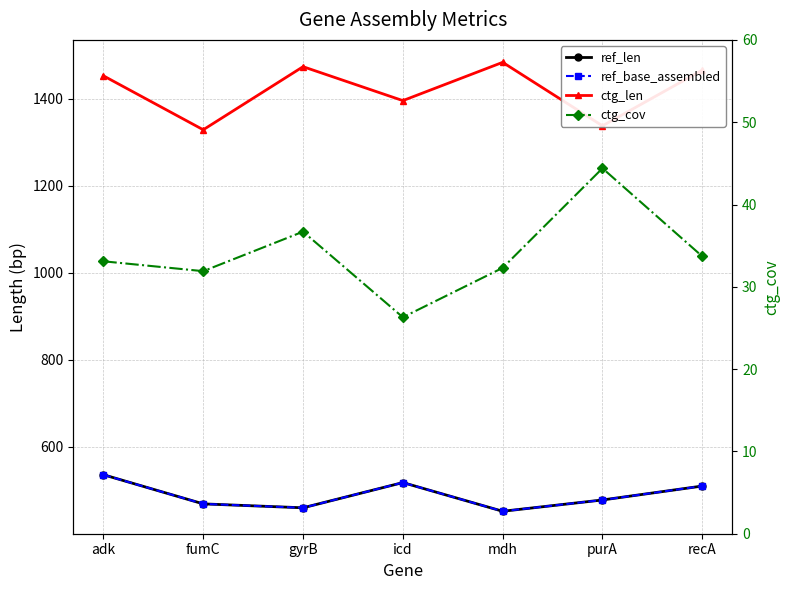

Reading left to right, transcribe all the data shown in this chart.

ref_len: adk=536.0	fumC=469.0	gyrB=460.0	icd=518.0	mdh=452.0	purA=478.0	recA=510.0
ref_base_assembled: adk=536.0	fumC=469.0	gyrB=460.0	icd=518.0	mdh=452.0	purA=478.0	recA=510.0
ctg_len: adk=1453.0	fumC=1329.0	gyrB=1474.0	icd=1396.0	mdh=1484.0	purA=1338.0	recA=1466.0
ctg_cov: adk=33.1	fumC=31.9	gyrB=36.7	icd=26.3	mdh=32.3	purA=44.4	recA=33.7